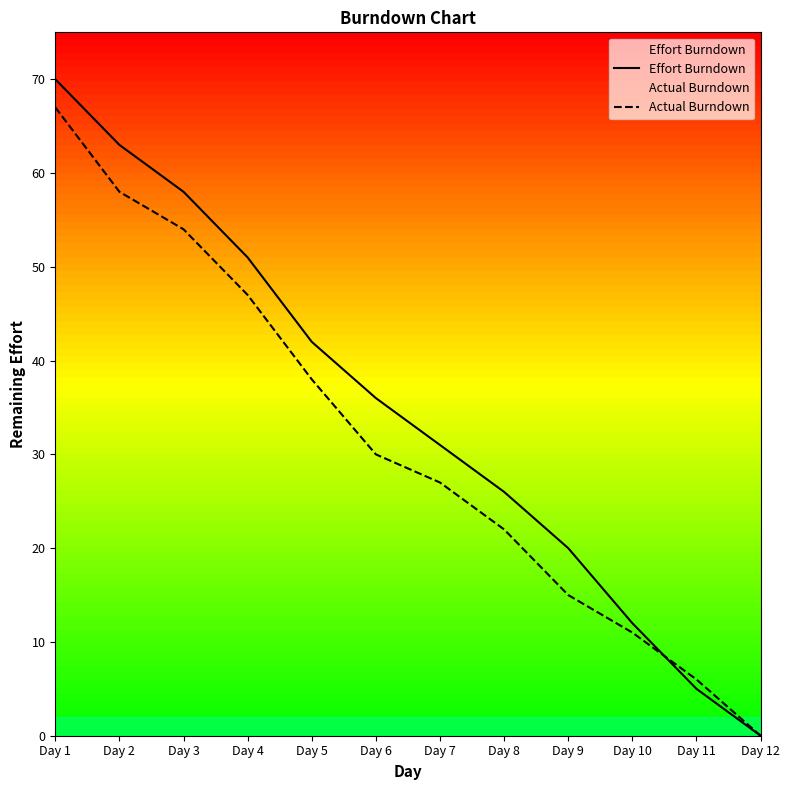

Reading left to right, list all the values displayed in this chart.

Effort Burndown: Day 1=70	Day 2=63	Day 3=58	Day 4=51	Day 5=42	Day 6=36	Day 7=31	Day 8=26	Day 9=20	Day 10=12	Day 11=5	Day 12=0
Actual Burndown: Day 1=67	Day 2=58	Day 3=54	Day 4=47	Day 5=38	Day 6=30	Day 7=27	Day 8=22	Day 9=15	Day 10=11	Day 11=6	Day 12=0